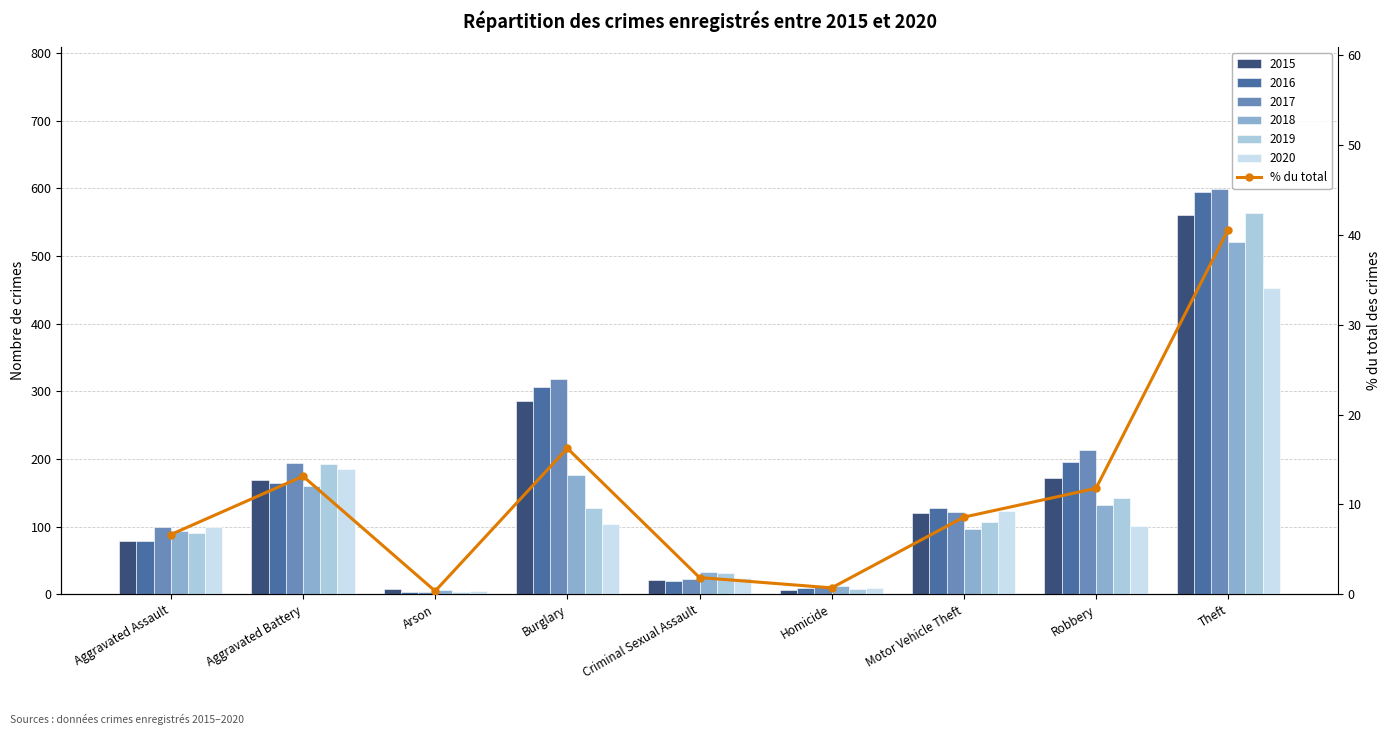

At which label is the value closest to 20?

Burglary